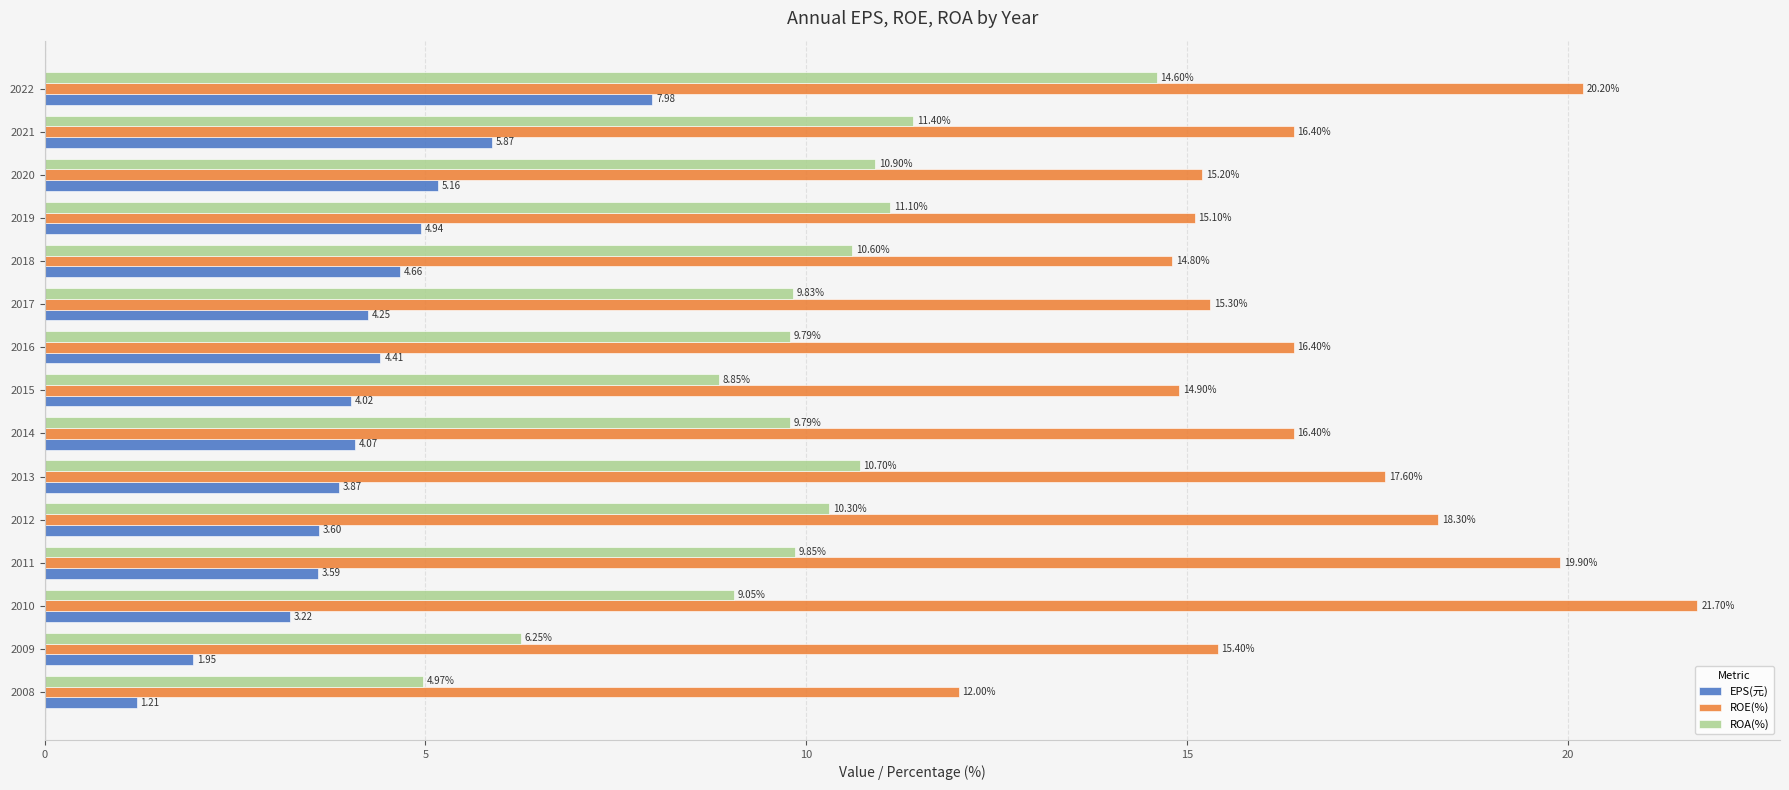

Where is ROA(%) nearest to the value 9?

2010